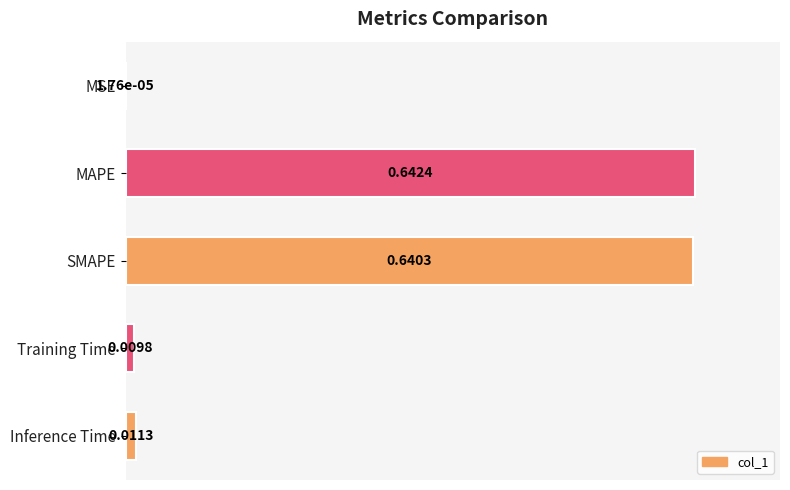

How many categories are shown in the chart?

5